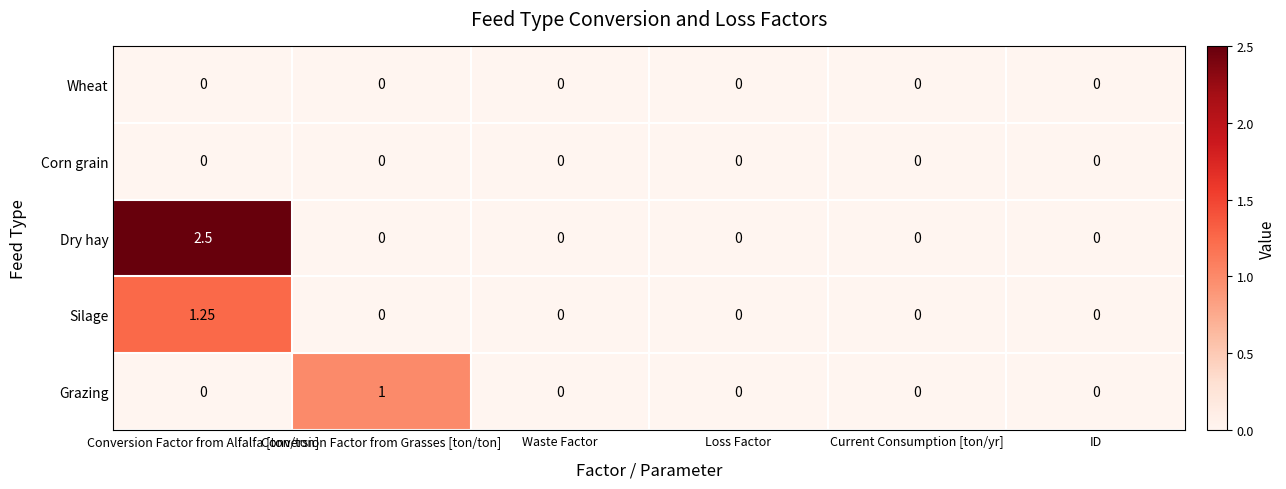

How many distinct data groups are displayed?

5